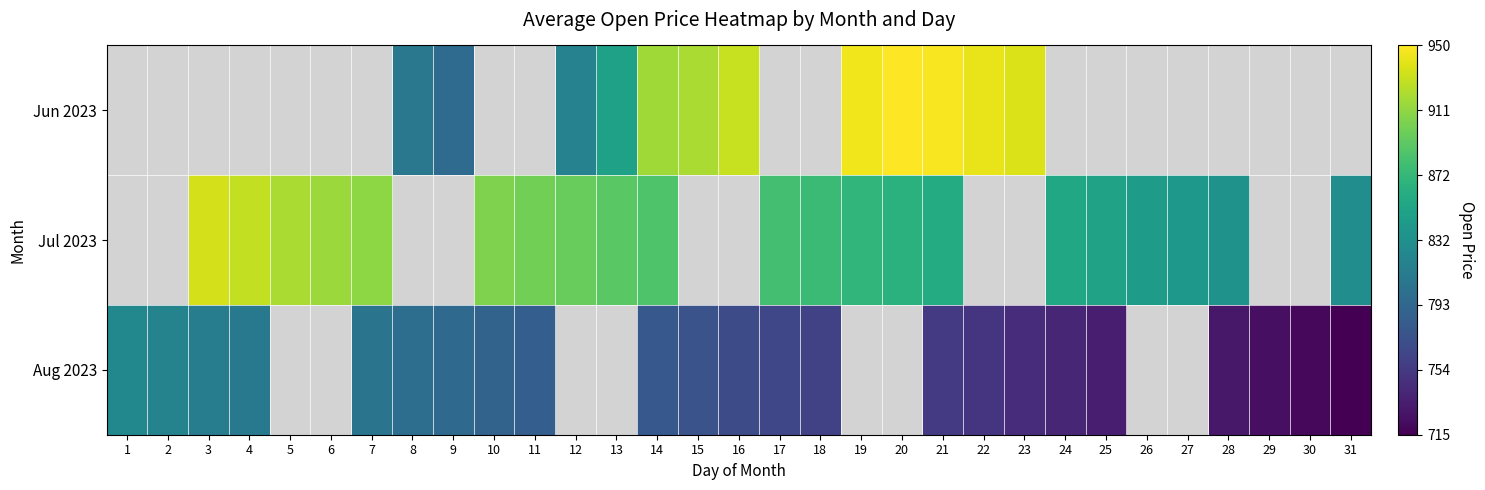

What is the sum of the Aug 2023 values at 18 and 28?

1490.0